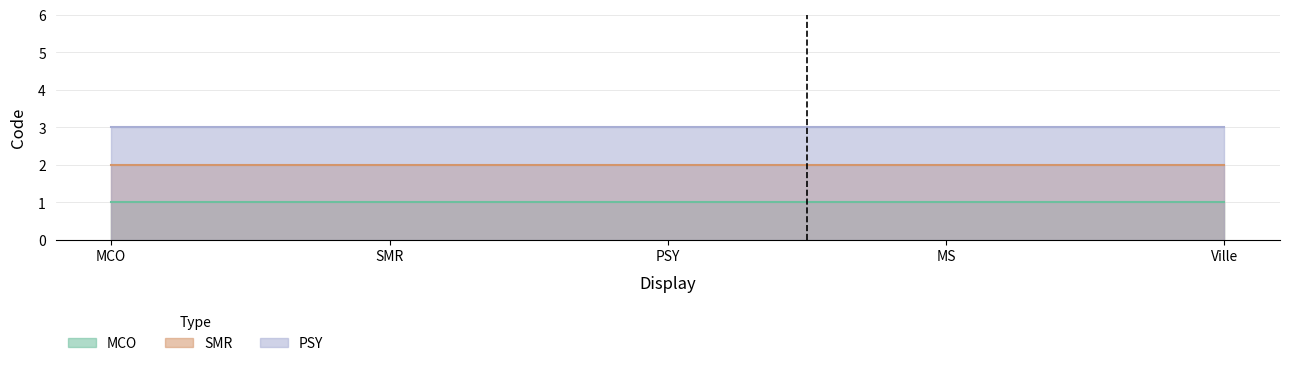

Reading right to left, transcribe all the data shown in this chart.

MCO: 1	1	1	1	1
SMR: 2	2	2	2	2
PSY: 3	3	3	3	3